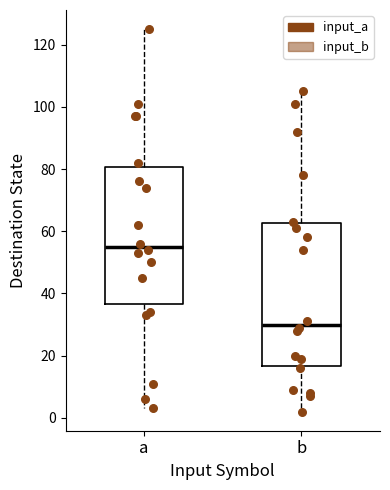

Reading left to right, transcribe this box plot: for each box, give where its median line is, the range the box spans, and where its two whiskers end, as read against the y-axis. The values are not printed on the chart, so give them approximately, as read against the axis.

a: median 56, box 36 to 80, whiskers 4 to 126
b: median 30, box 16 to 62, whiskers 2 to 106